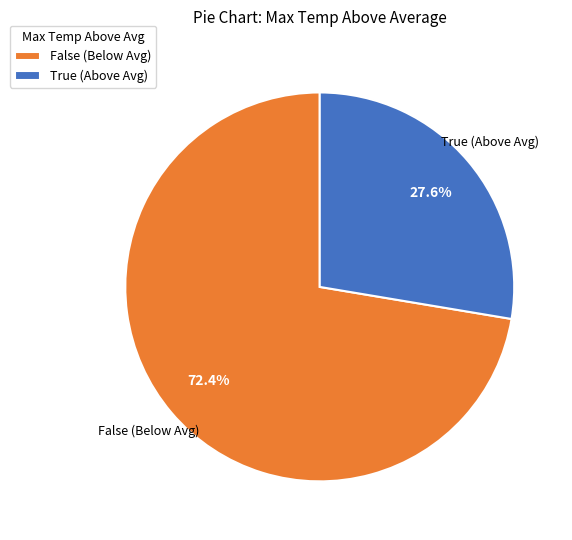

Combined, do True (Above Avg) and False (Below Avg) account for over 50%?

Yes